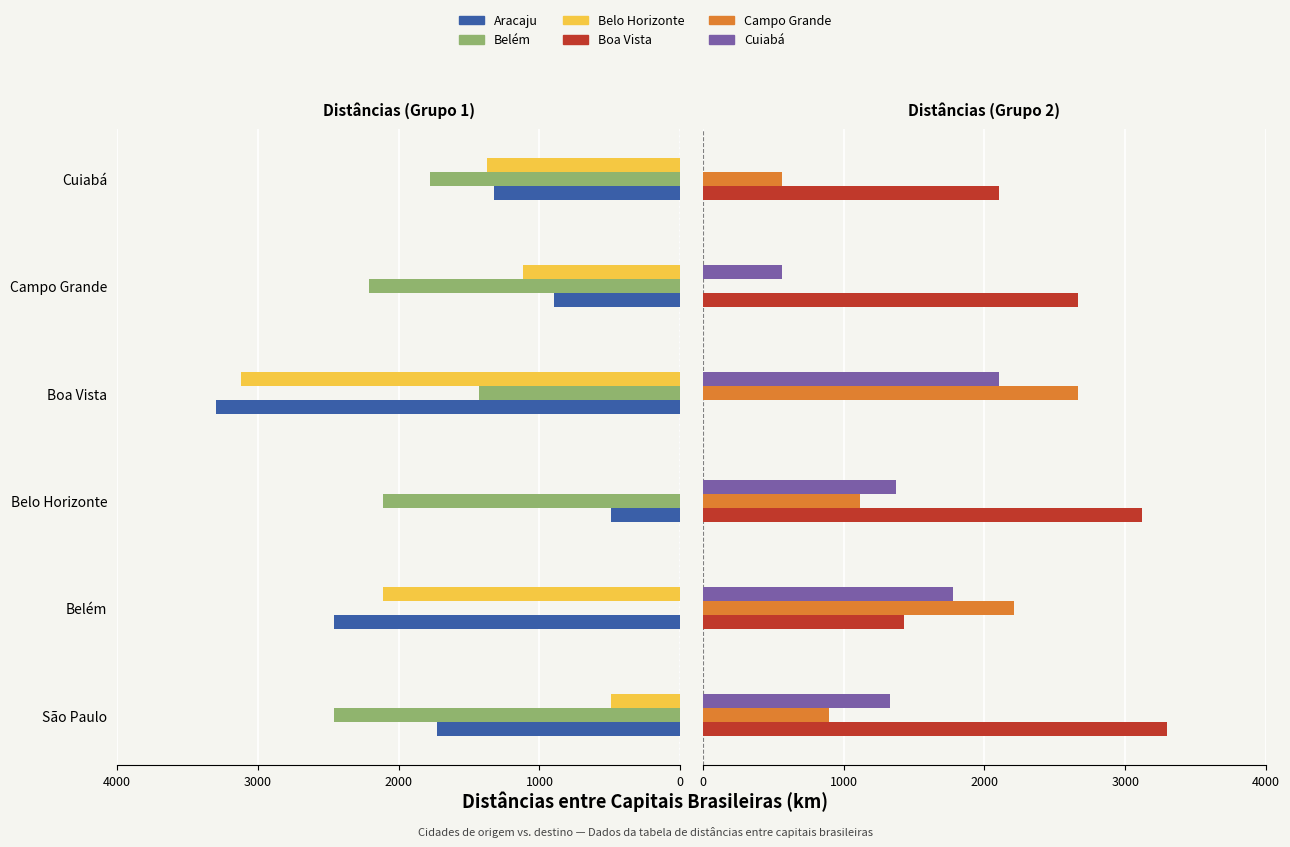

Reading left to right, extract all data points from this chart.

Aracaju: -1731	-2463	-489	-3300	-894	-1326
Belém: -2463	0	-2111	-1432	-2212	-1778
Belo Horizonte: -489	-2111	0	-3117	-1118	-1372
Boa Vista: 3300	1432	3117	0	2667	2107
Campo Grande: 894	2212	1118	2667	0	559
Cuiabá: 1326	1778	1372	2107	559	0